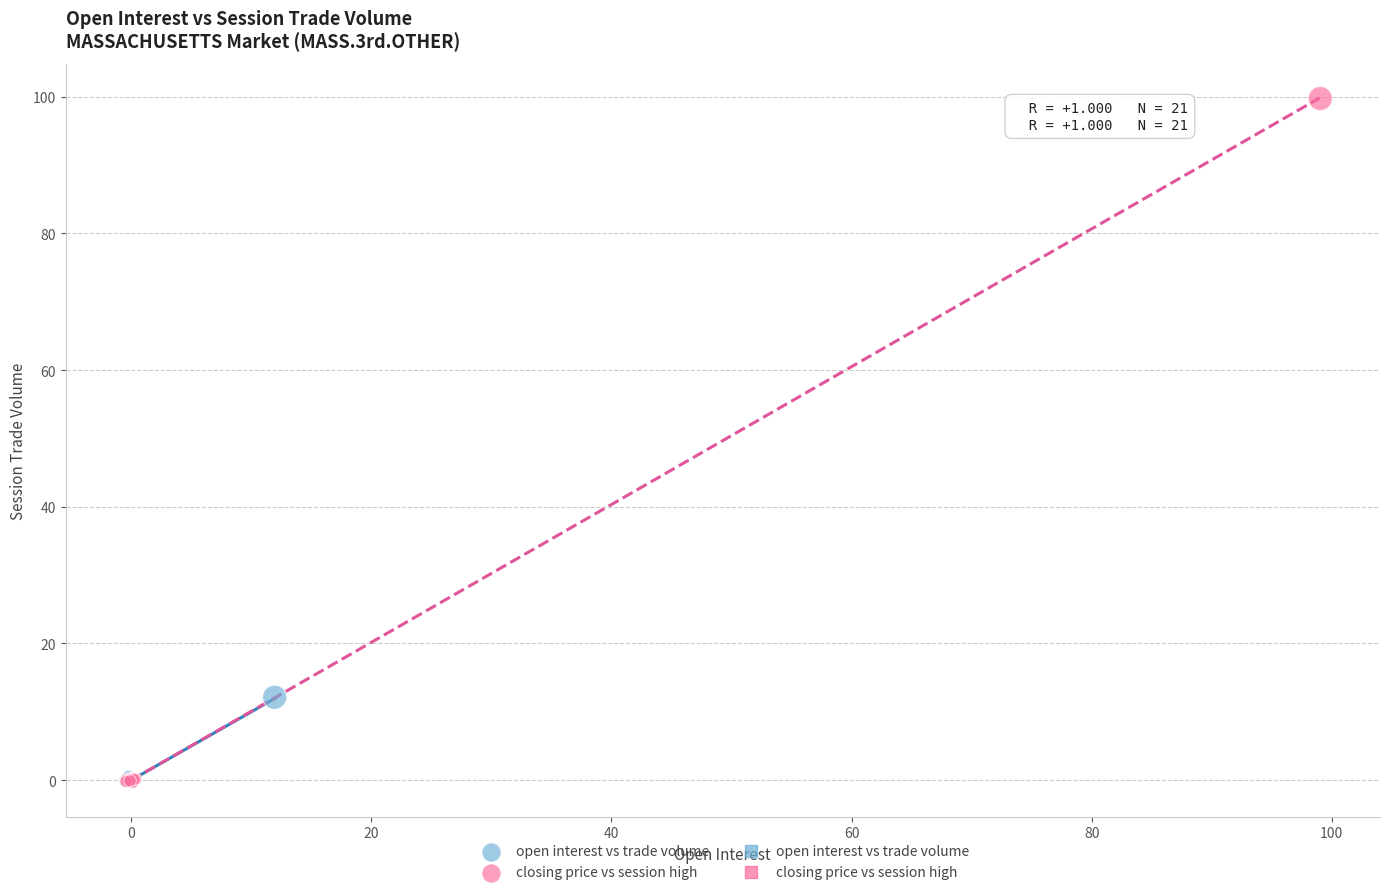

Which series has the widest spread of Y values?

closing price vs session high